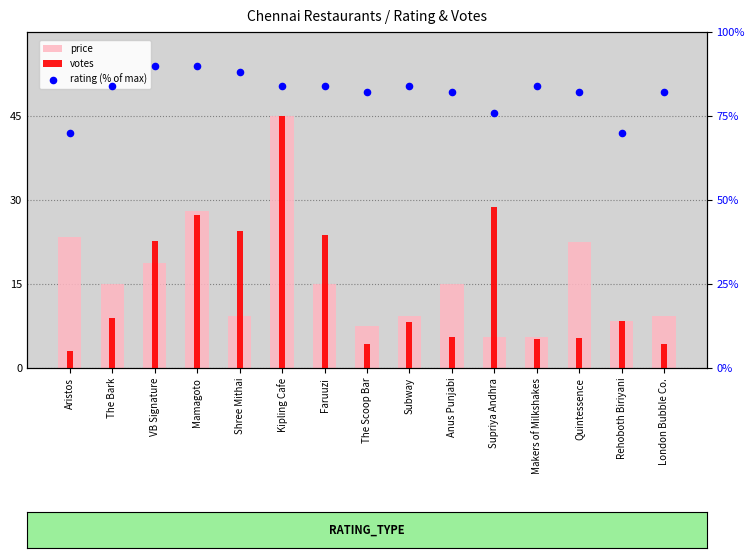

Which series has the largest total across all categories?

rating (% of max)